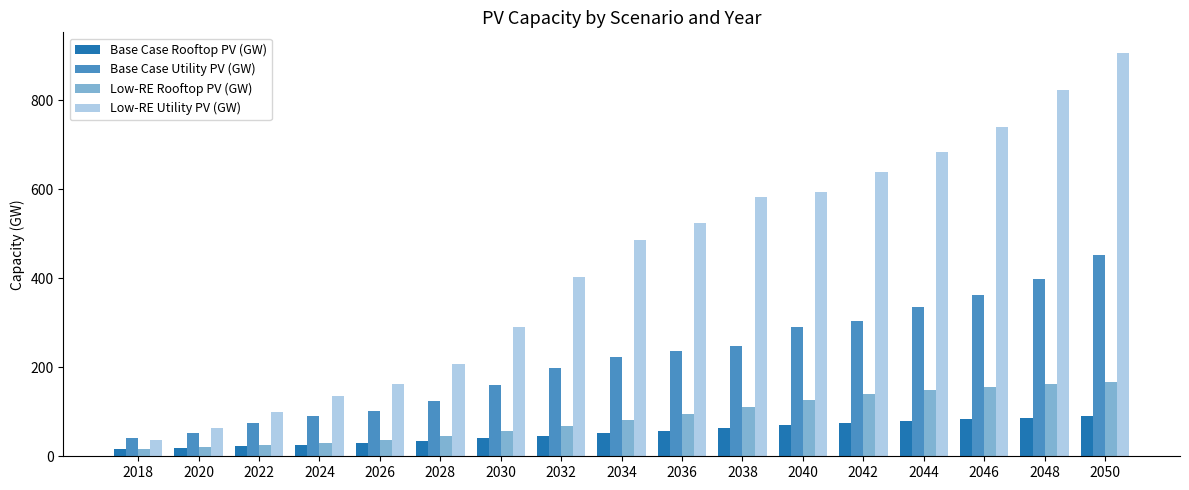

The value of Low-RE Utility PV (GW) at 2050 is 406.6. True or false?

False